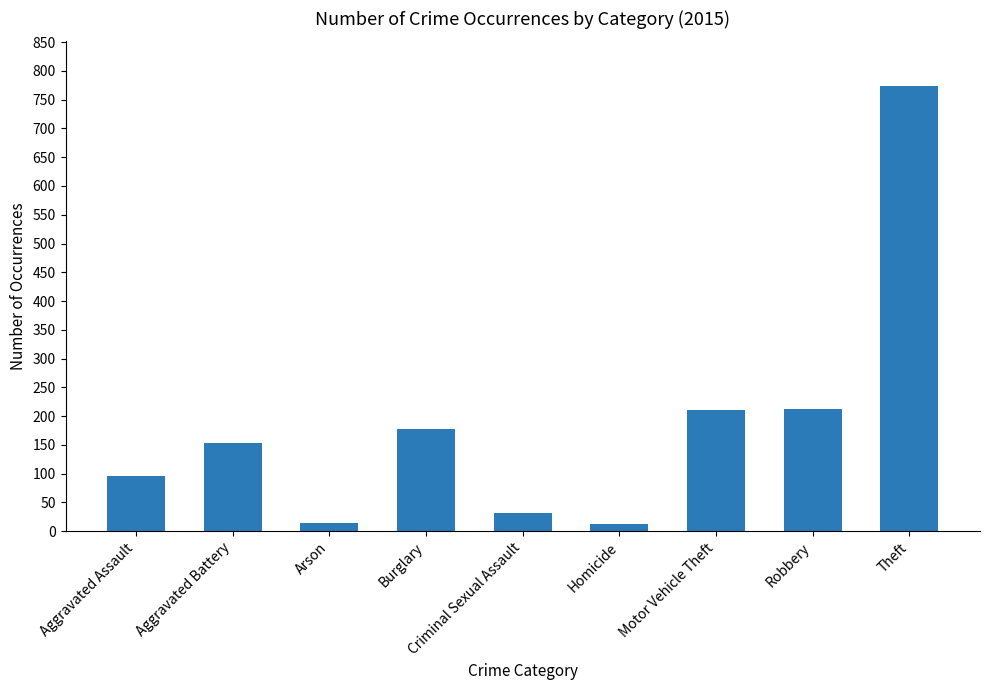

How many distinct data groups are displayed?

1